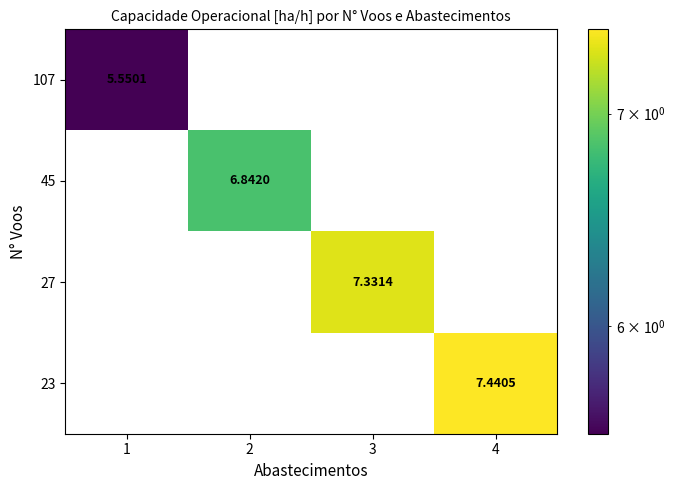

Is the value of 23 at 4 greater than the value of 45 at 1?

Yes